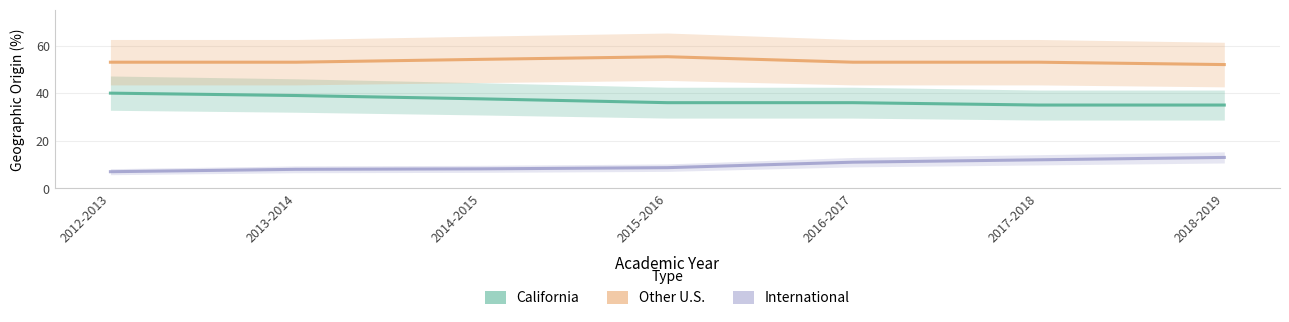

What is the value of the California point at the 4th from the left?

36.0